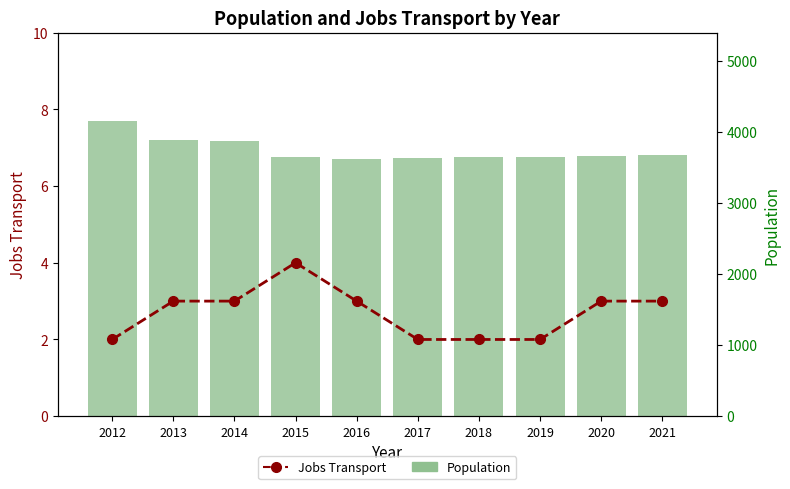

At how many categories does at least one series exceed 1306?

10